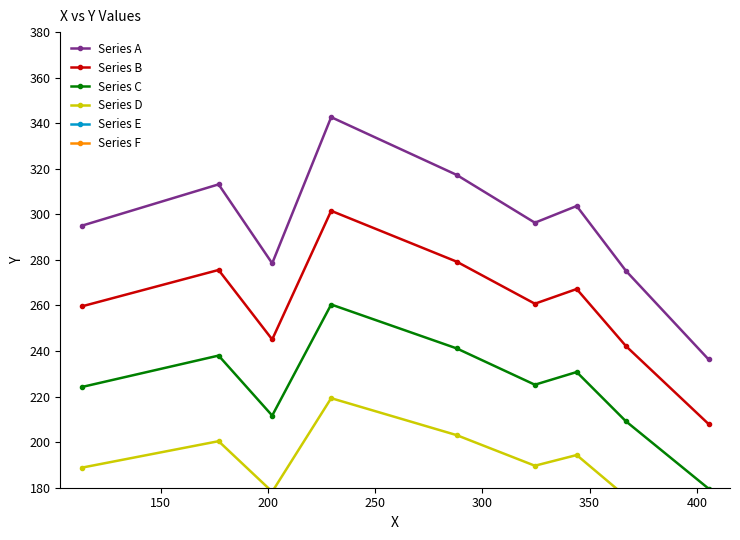

What is the lowest value of the Series A series?

236.3